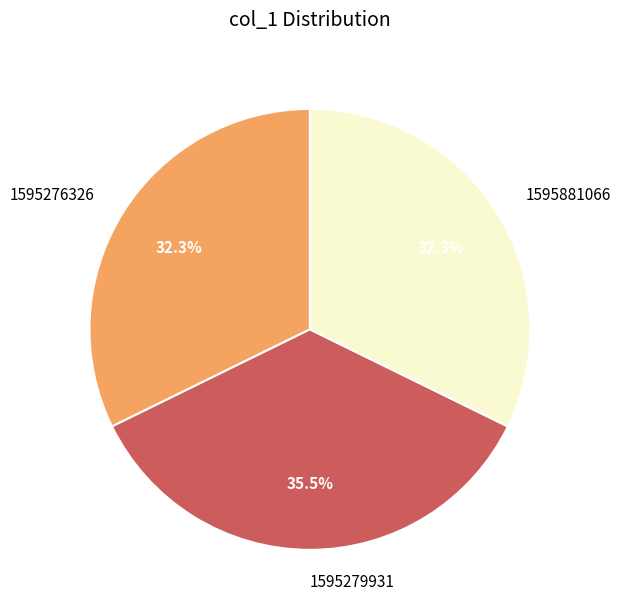

Is there a majority slice in this chart?

No